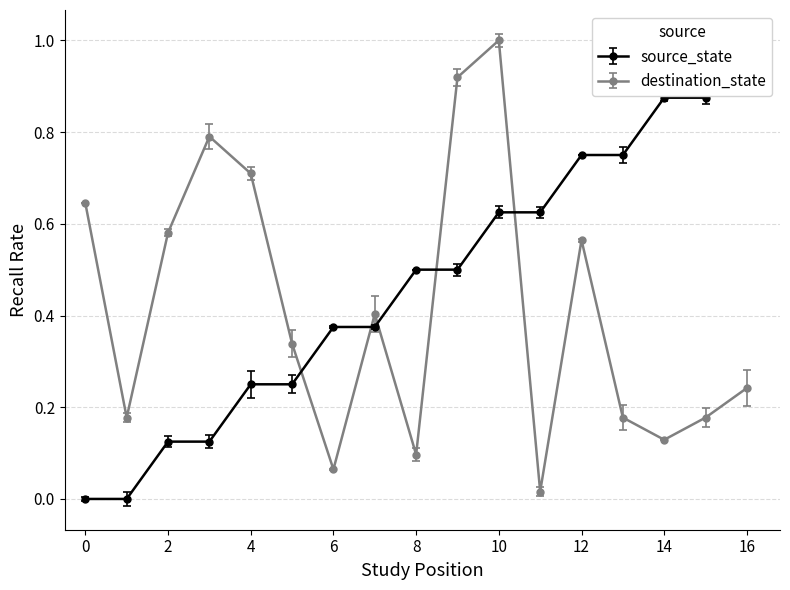

At which label does destination_state reach its peak?

10